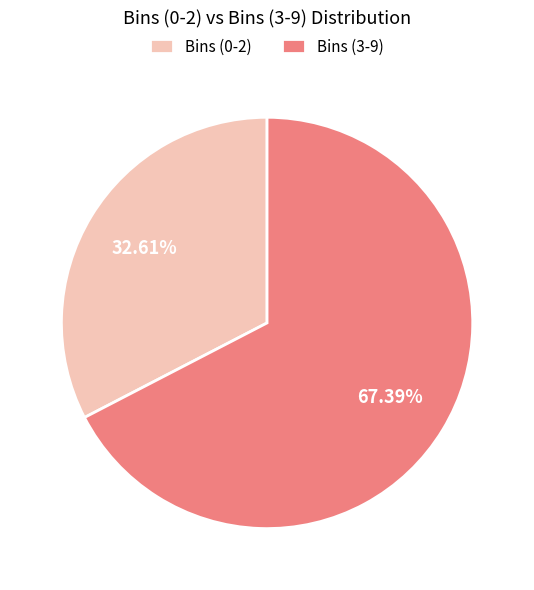

To the nearest percent, what portion does Bins (3-9) represent?

67%